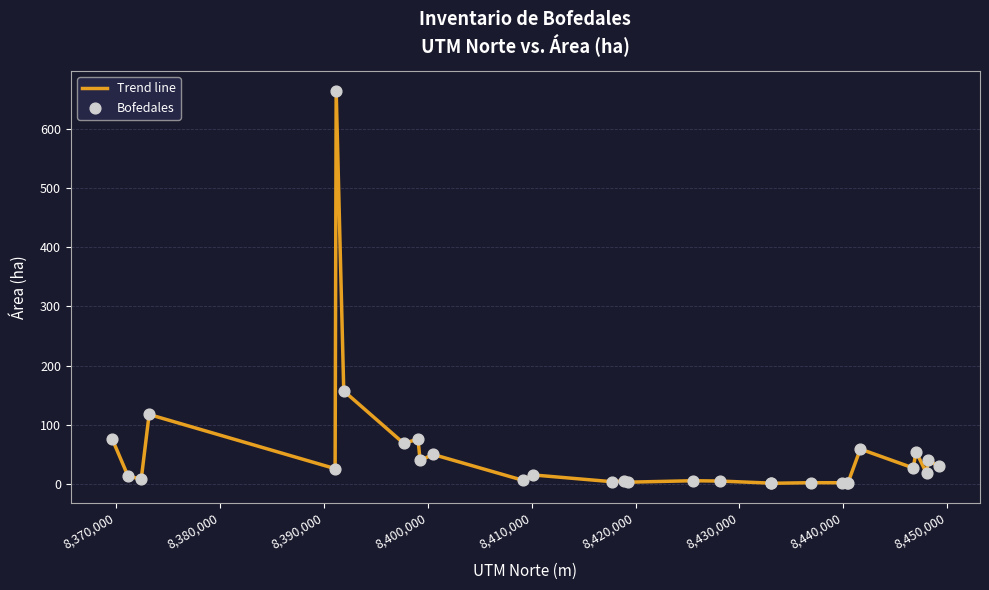

What is the greatest value displayed?

664.9